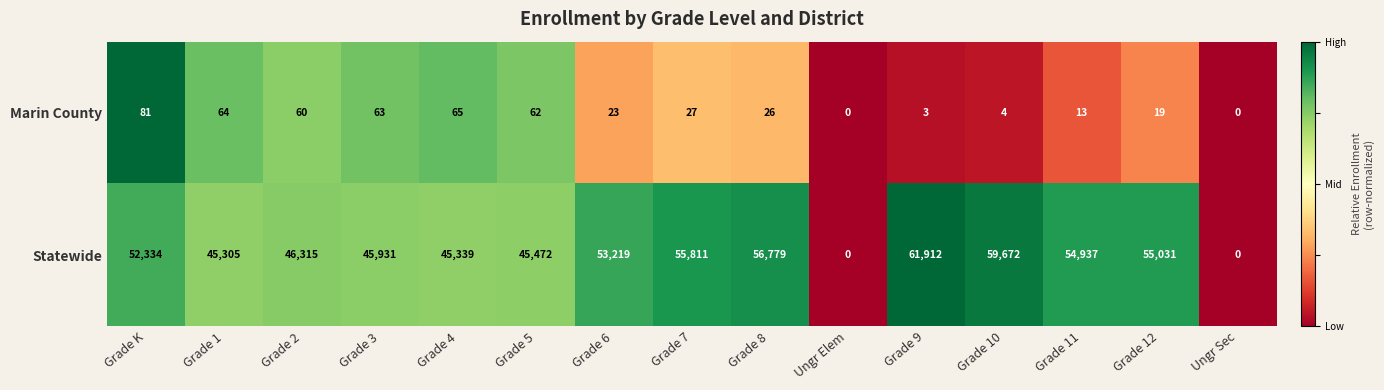

What is the total value across all series at Grade 10?

59676